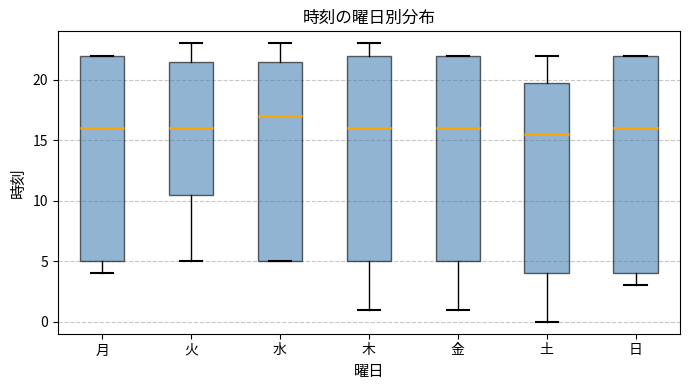

Reading left to right, read every box against the y-axis: the position of its median line, the range the box covers, and the ends of its whiskers. The values are not printed on the chart, so give them approximately, as read against the axis.

月: median 16.0, box 5.0 to 22.0, whiskers 4.0 to 22.0
火: median 16.0, box 10.5 to 21.5, whiskers 5.0 to 23.0
水: median 17.0, box 5.0 to 21.5, whiskers 5.0 to 23.0
木: median 16.0, box 5.0 to 22.0, whiskers 1.0 to 23.0
金: median 16.0, box 5.0 to 22.0, whiskers 1.0 to 22.0
土: median 15.5, box 4.0 to 20.0, whiskers 0.0 to 22.0
日: median 16.0, box 4.0 to 22.0, whiskers 3.0 to 22.0